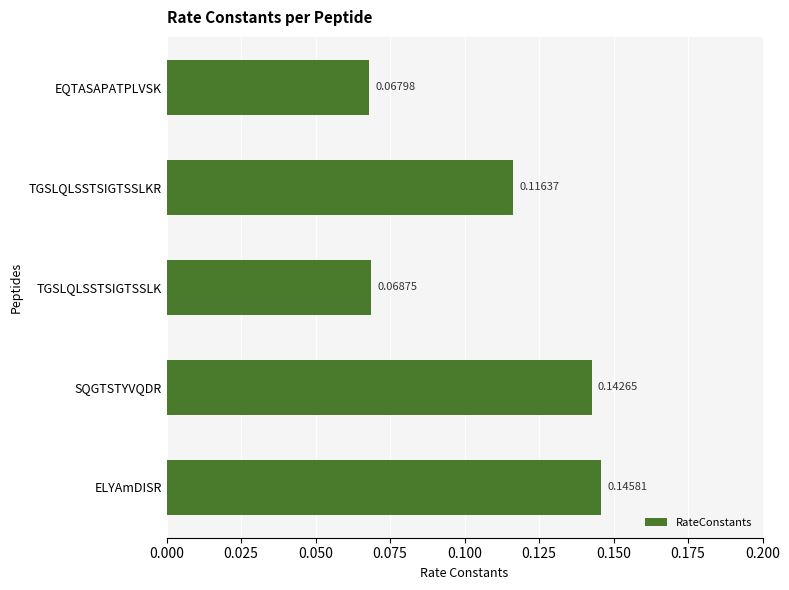

List the labels in order of value, largest first.

ELYAmDISR, SQGTSTYVQDR, TGSLQLSSTSIGTSSLKR, TGSLQLSSTSIGTSSLK, EQTASAPATPLVSK